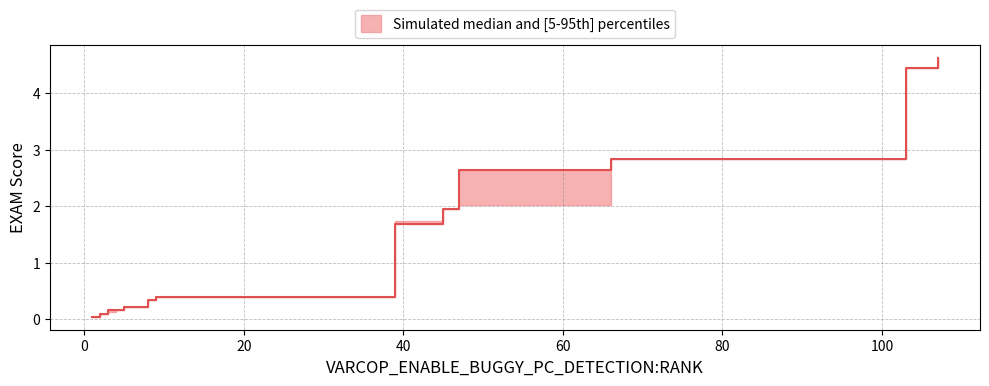

True or false: VARCOP_DISABLE_BUGGY_PC_DETECTION:EXAM and VARCOP_ENABLE_BUGGY_PC_DETECTION:EXAM cross at least once.

False